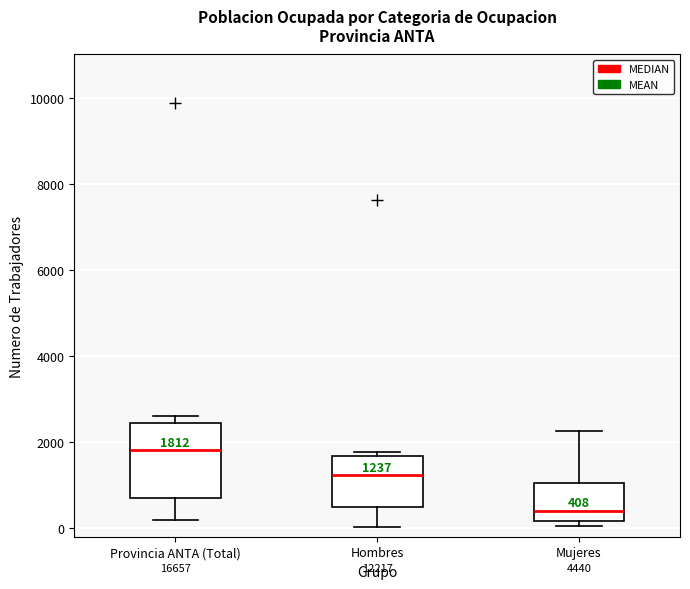

Which box has the lowest median line?

Mujeres